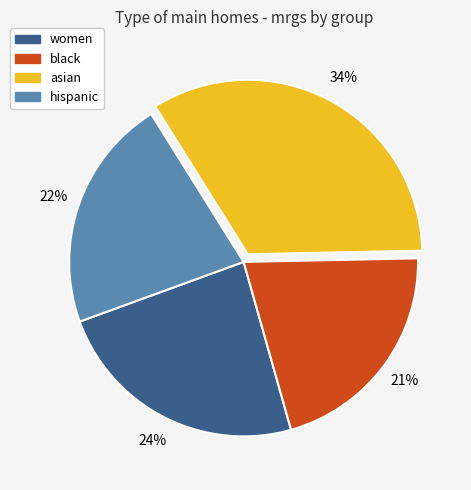

Rank the categories by value from highest to lowest.

asian, women, hispanic, black